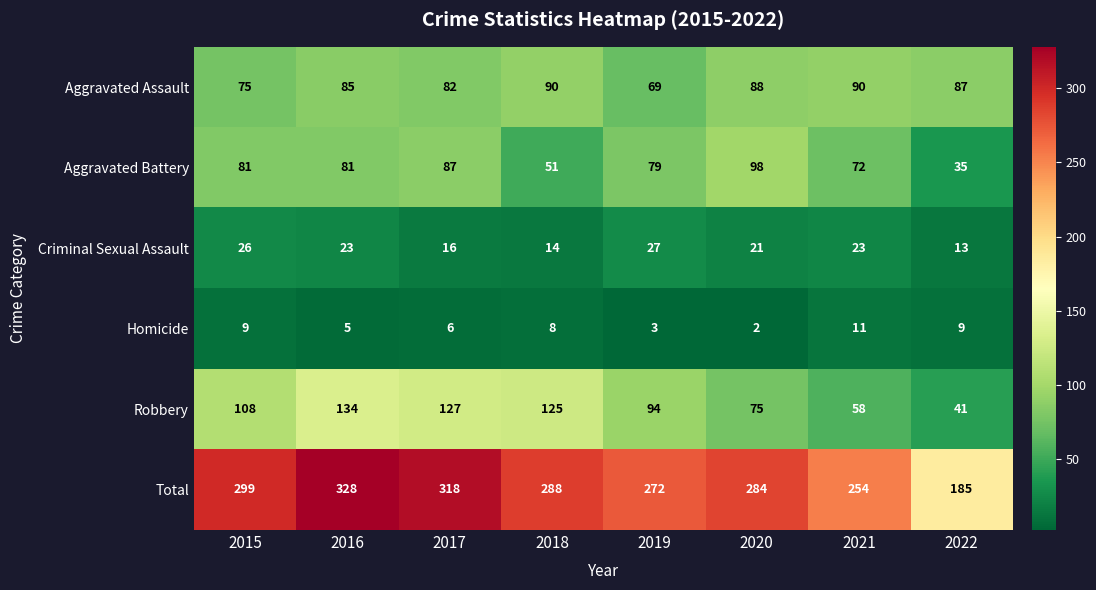

What is the difference between the maximum and minimum values in the Criminal Sexual Assault series?

14